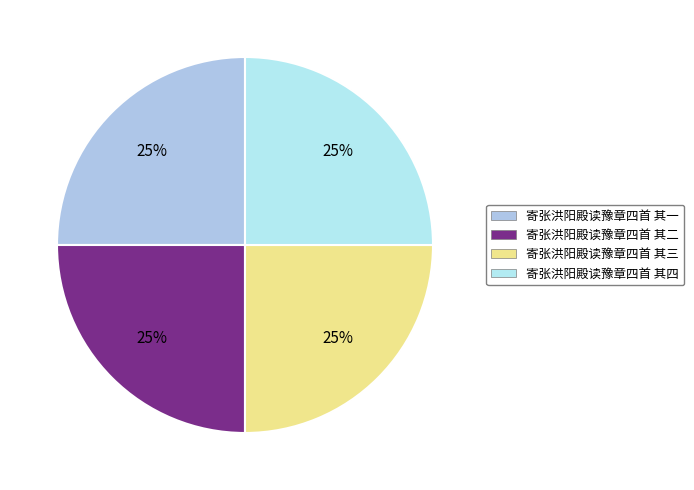

Does 寄张洪阳殿读豫章四首 其一 represent more than half of the total?

No